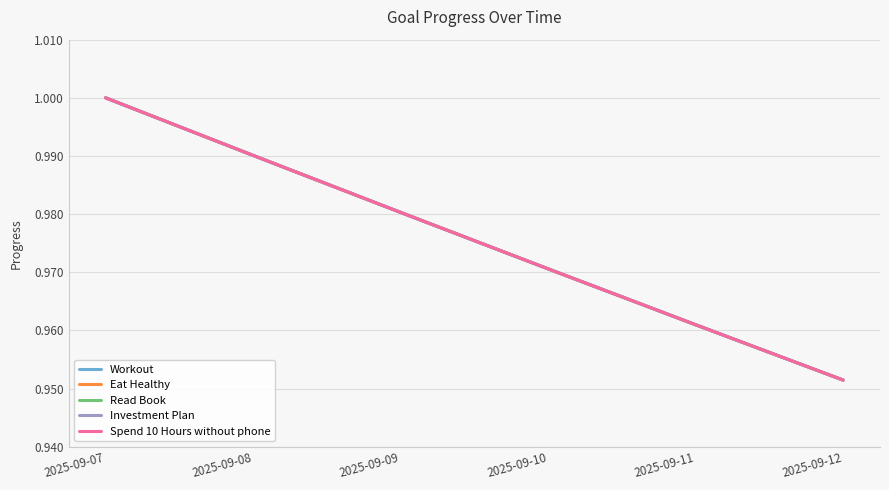

Does the chart have visible grid lines?

Yes